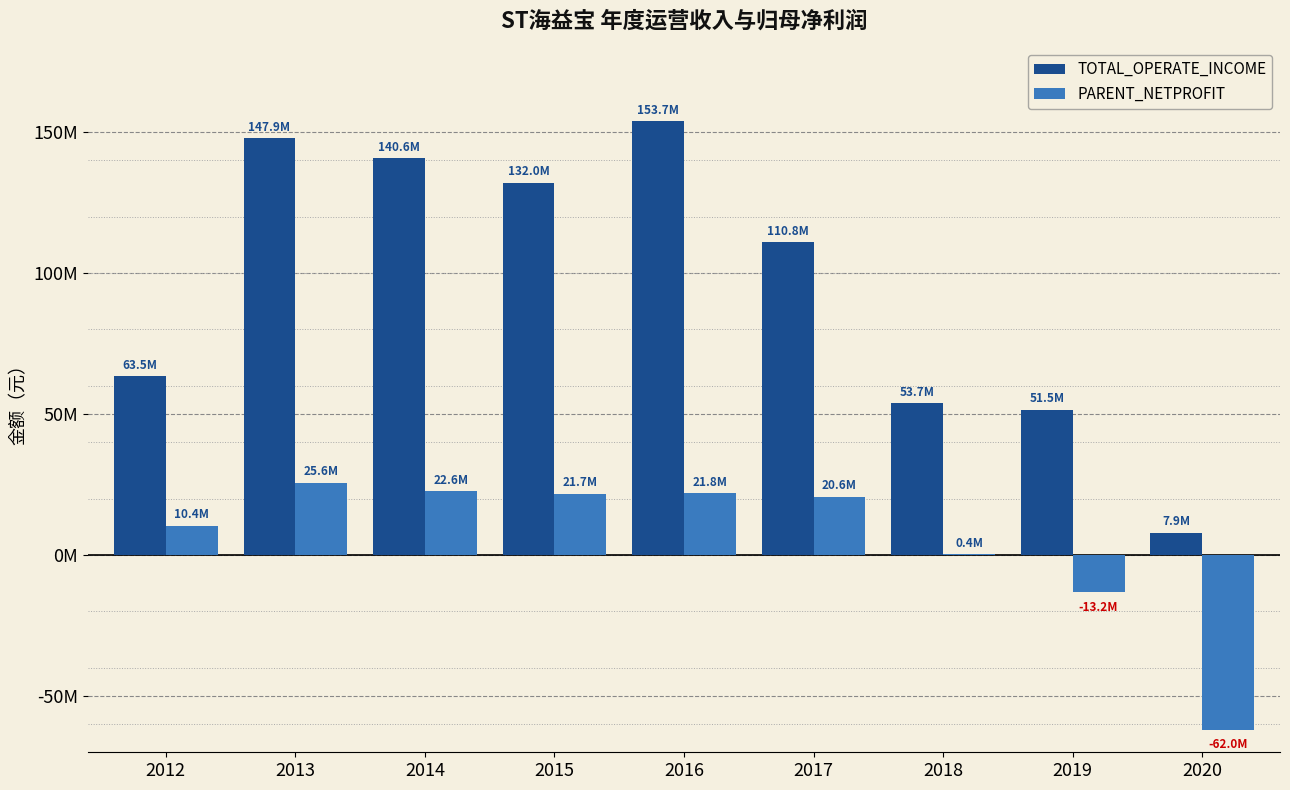

Are the bars horizontal?

No